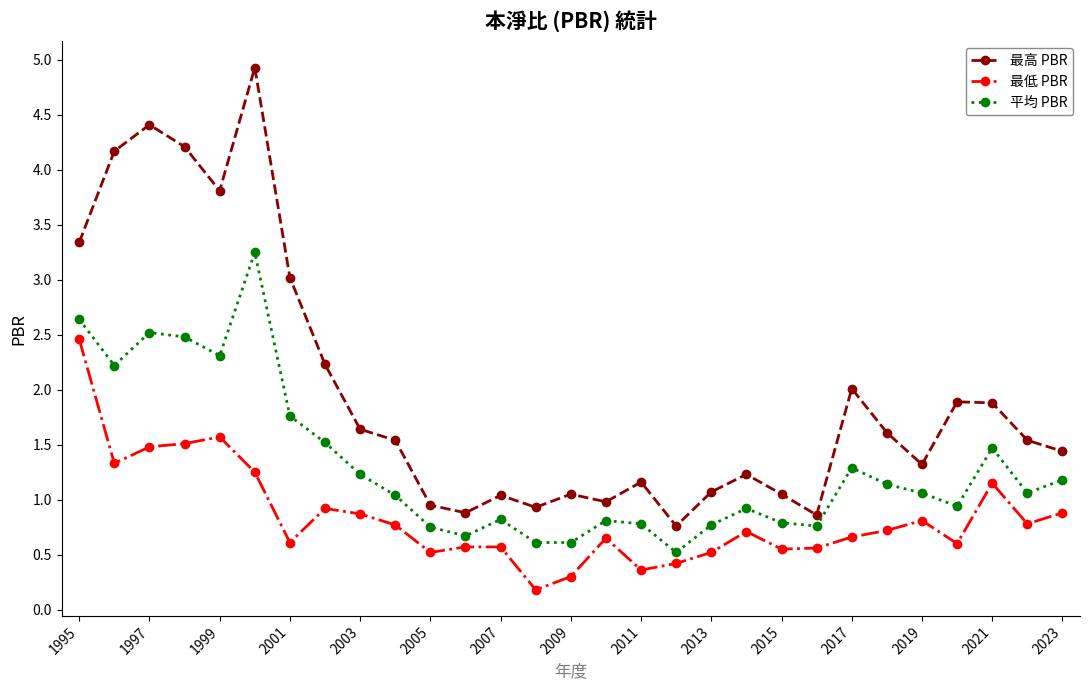

Which series has the largest range (max minus min)?

最高 PBR